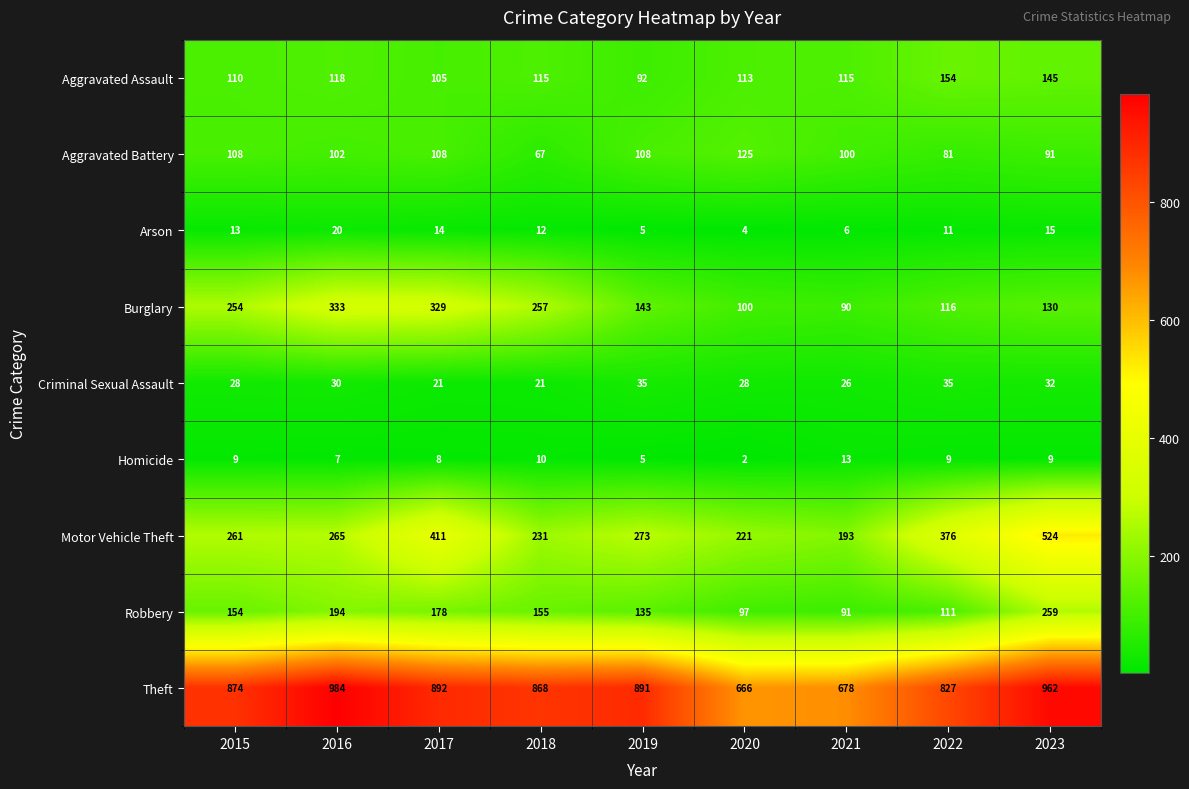

At how many categories does at least one series exceed 622?

9